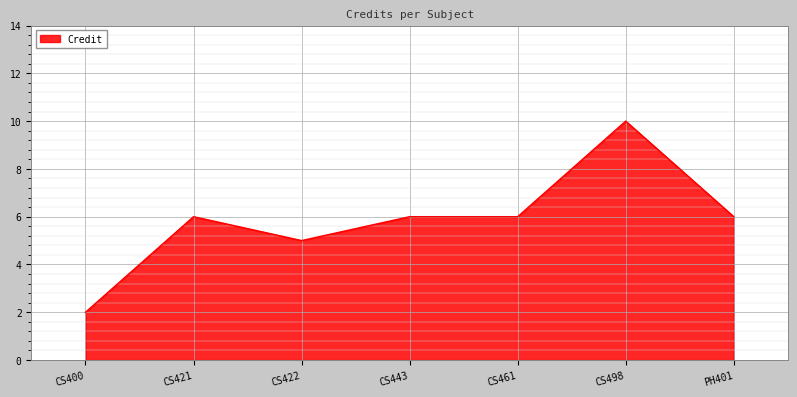

What is the difference between the second highest and minimum values?

4